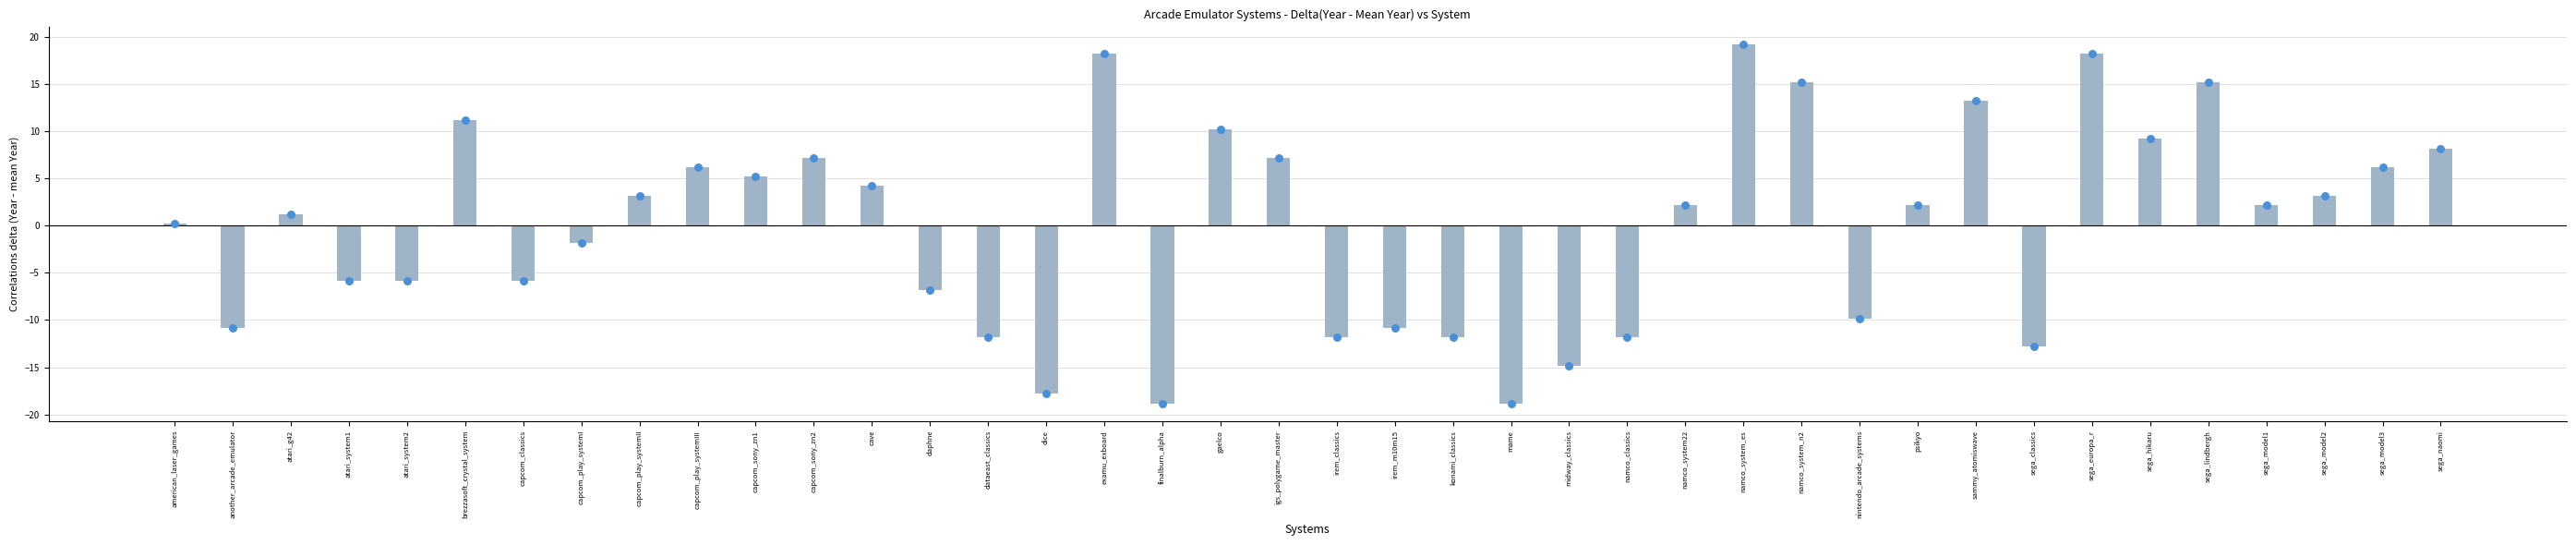

Between capcom_play_systemII and sega_model3, which is larger?

sega_model3